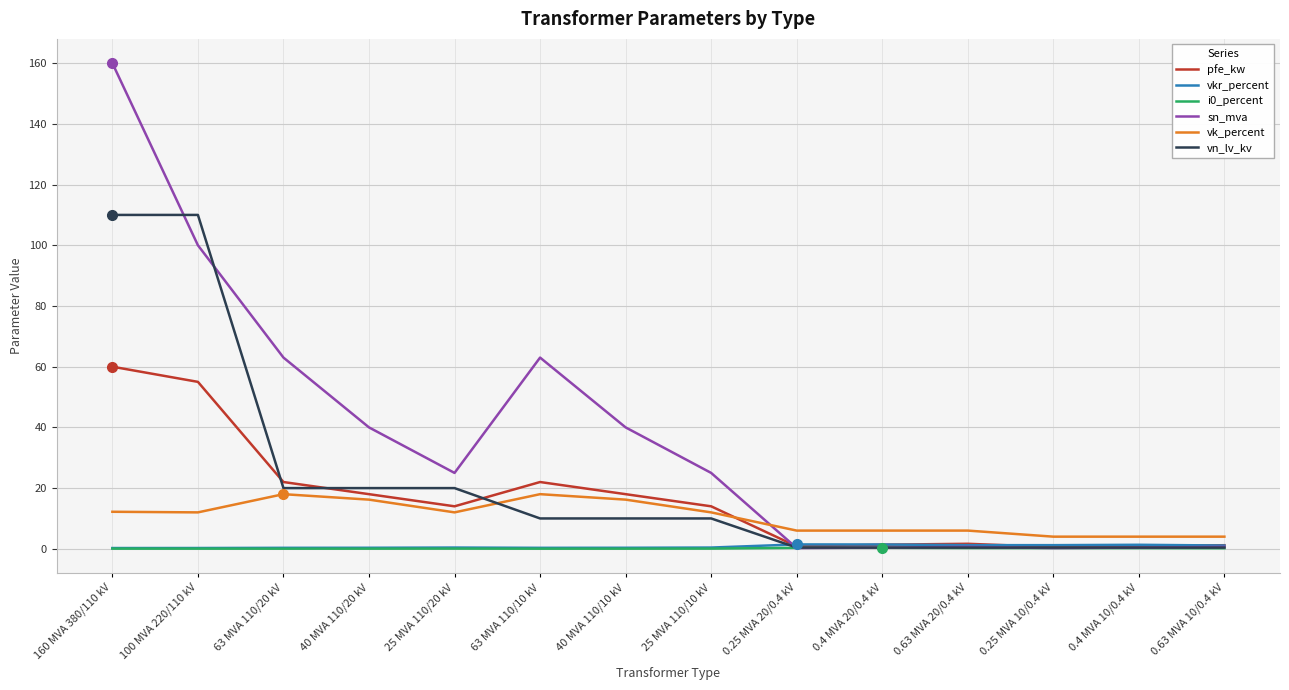

After their last crossing, which series has the higher values: vkr_percent or vn_lv_kv?

vkr_percent